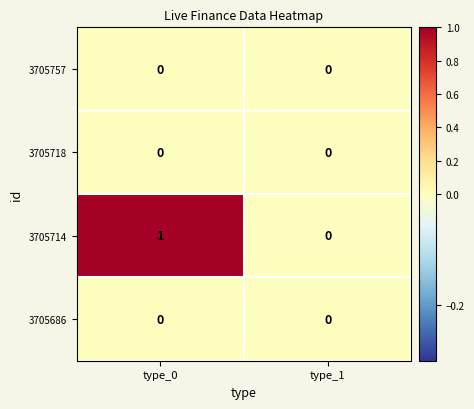

Reading left to right, what are all the values shown in this chart?

3705757: type_0=0	type_1=0
3705718: type_0=0	type_1=0
3705714: type_0=1	type_1=0
3705686: type_0=0	type_1=0